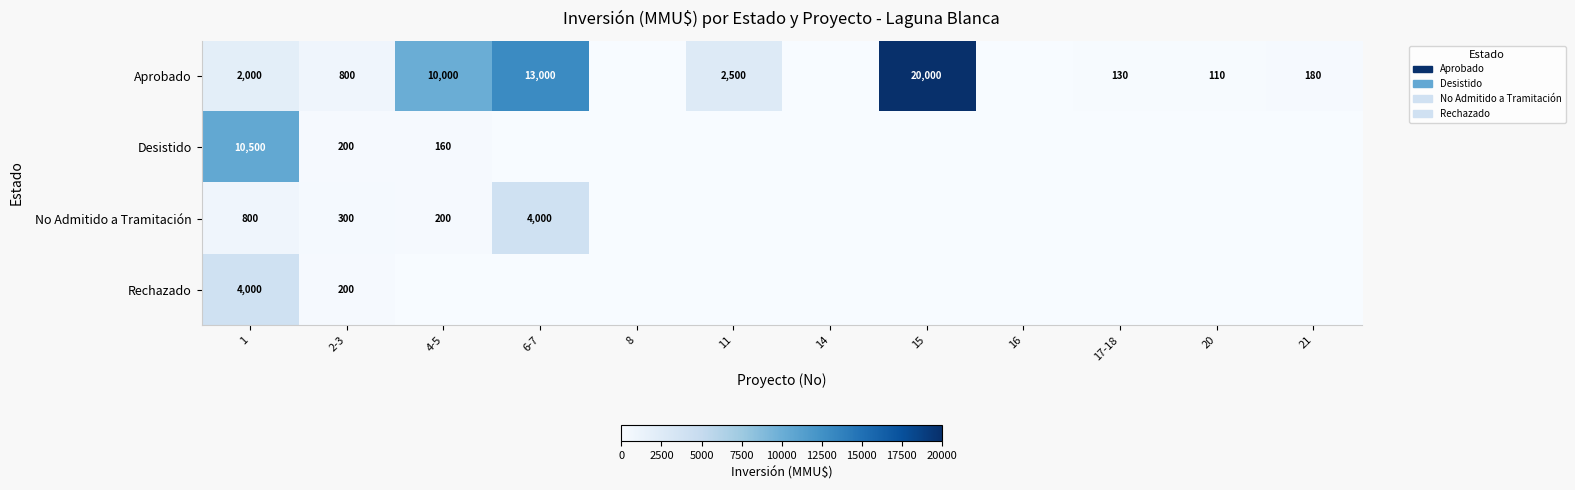

What is the difference between the Aprobado values at 15 and 6-7?

7000